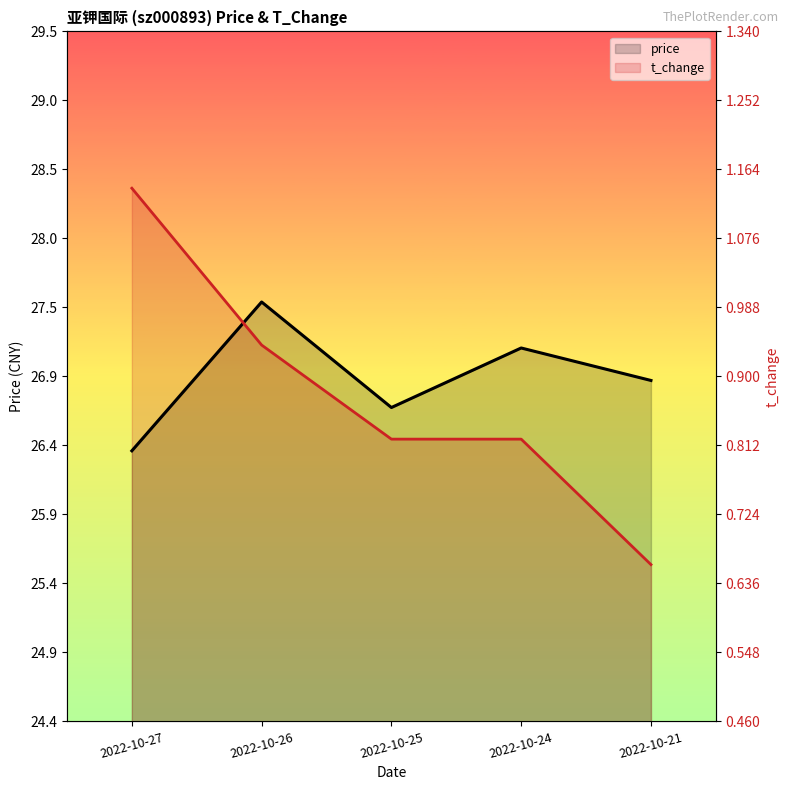

True or false: price and t_change cross at least once.

True